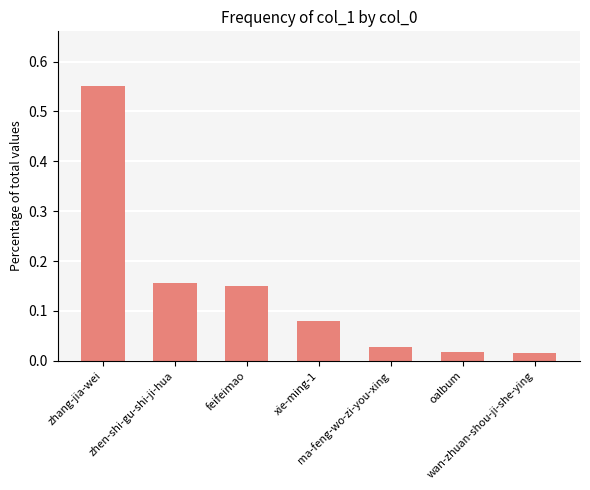

What position from the left is xie-ming-1?

4